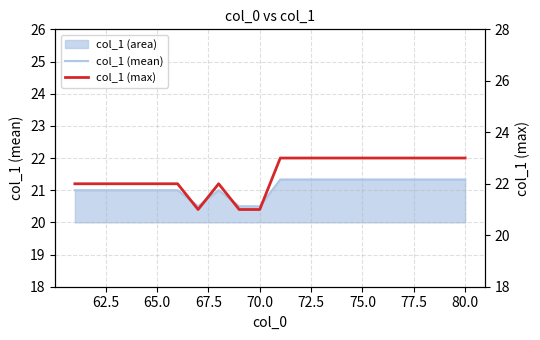

Which series has the largest total across all categories?

col_1 (max)